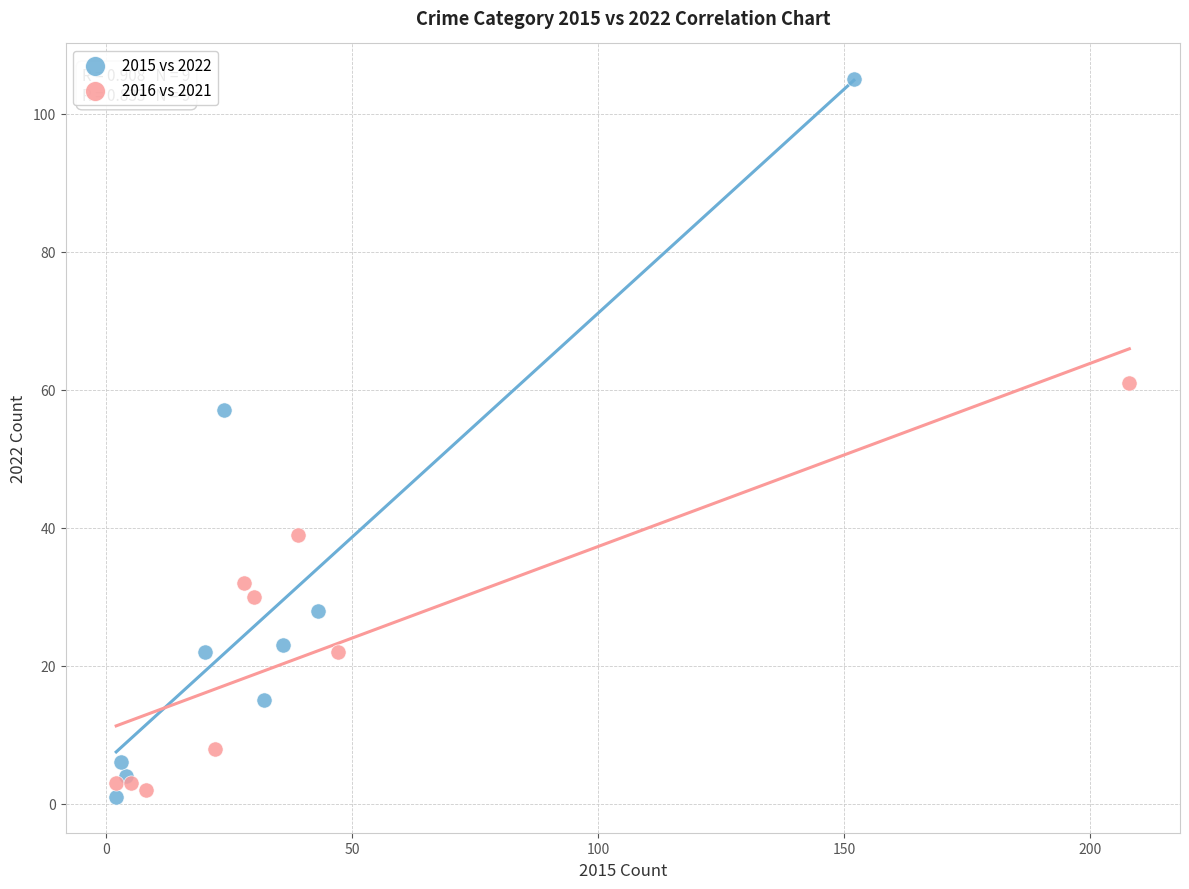

Which series contains the highest Y value?

2015 vs 2022